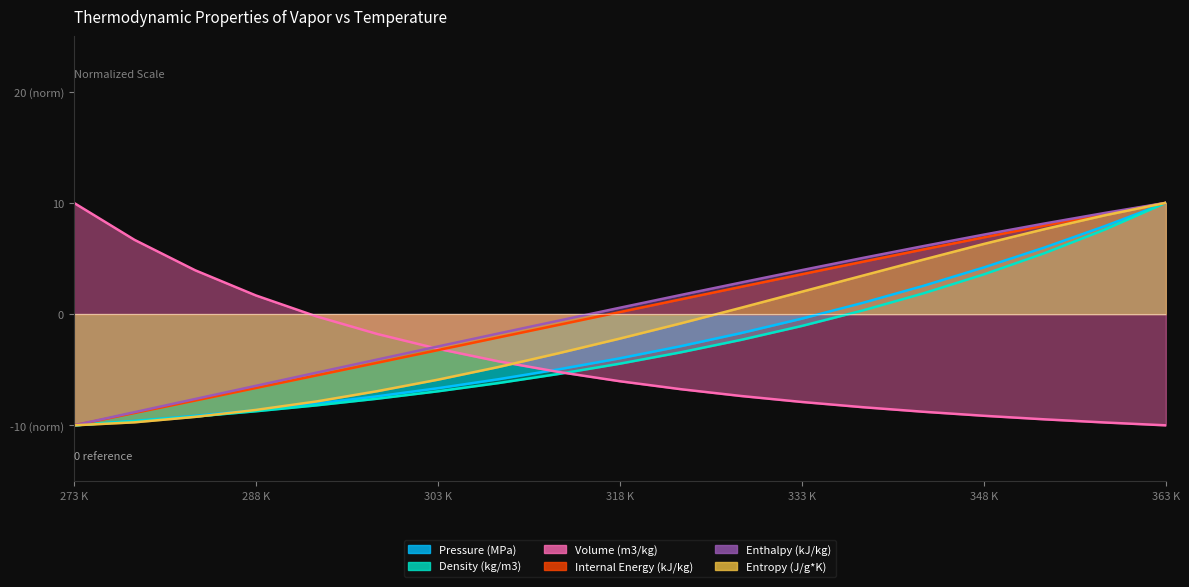

What is the total value across all series at 338.15?

6.1